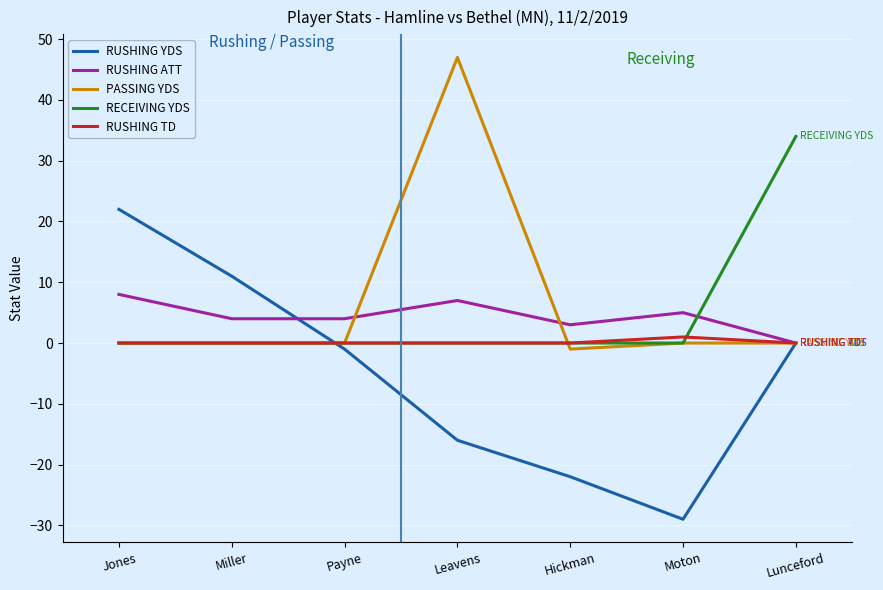

The value of RUSHING ATT at Payne is 7. True or false?

False